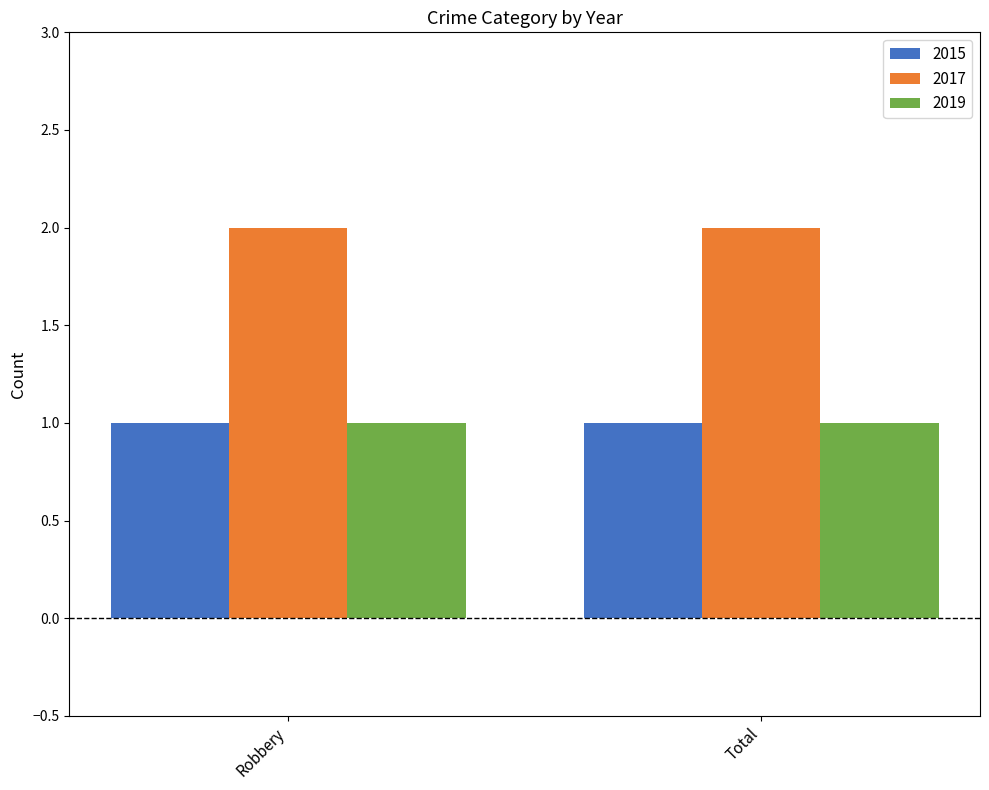

What is the difference between the highest and lowest values at Total?

1